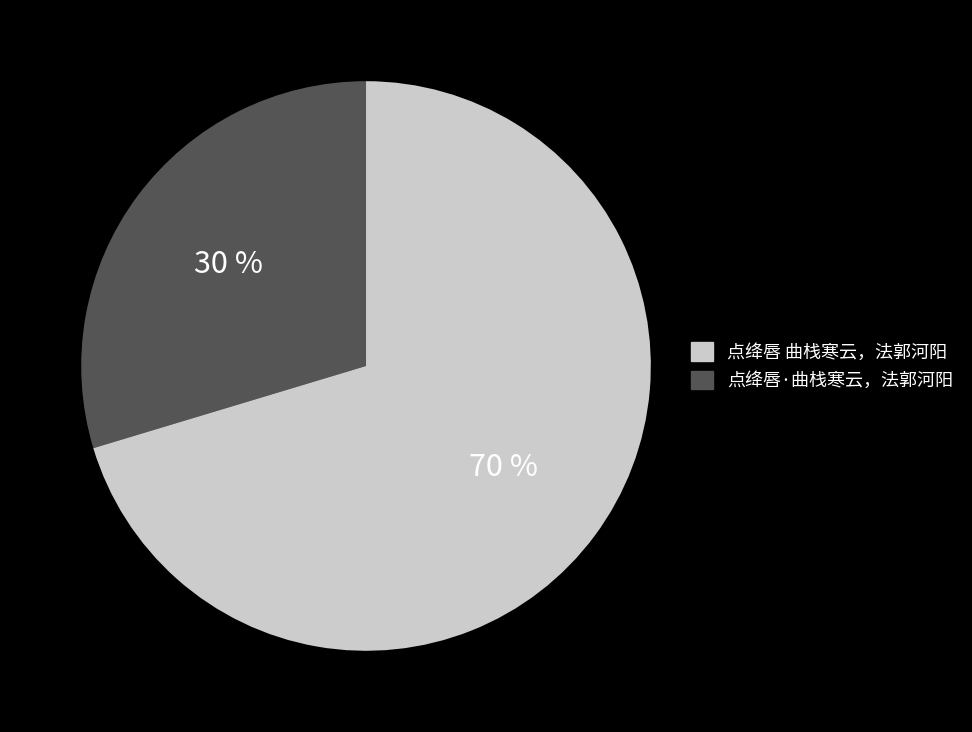

Does any single category account for the majority?

Yes